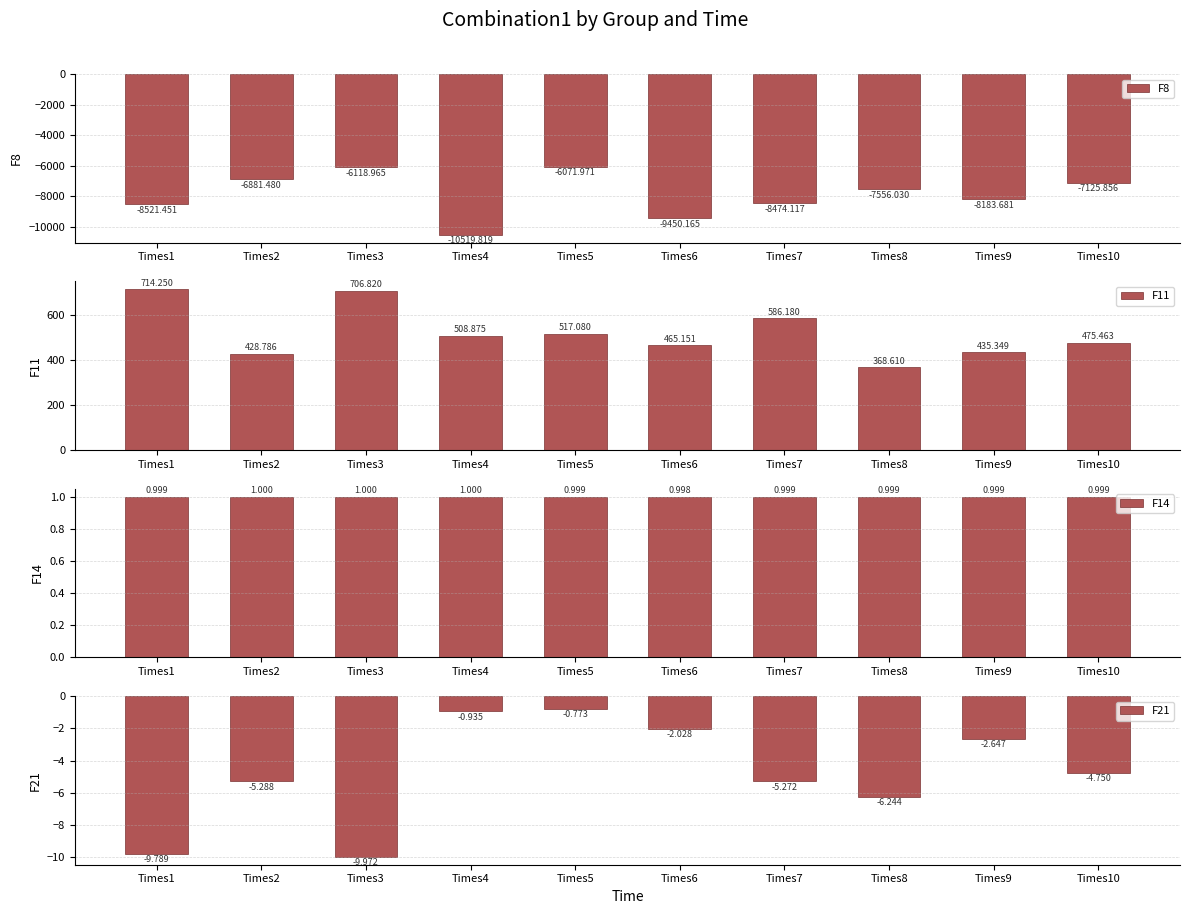

At how many categories does at least one series exceed -3634?

10